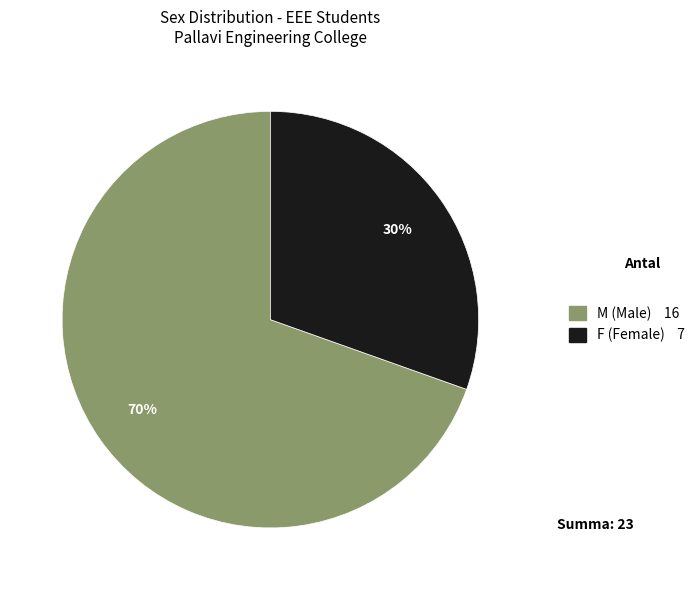

True or false: F accounts for 30% of the total.

True